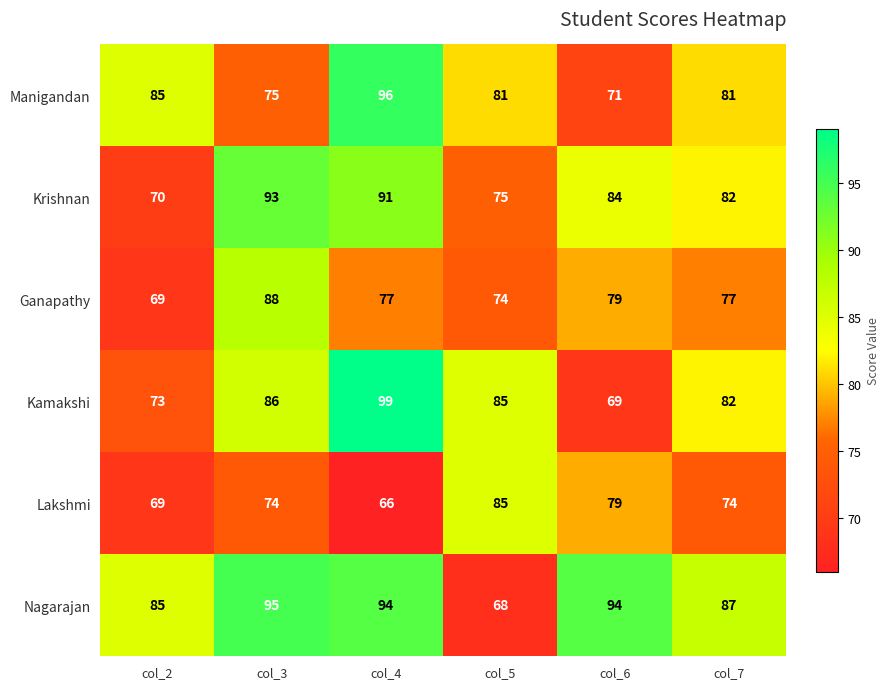

What is the difference between the Nagarajan values at col_5 and col_3?

27